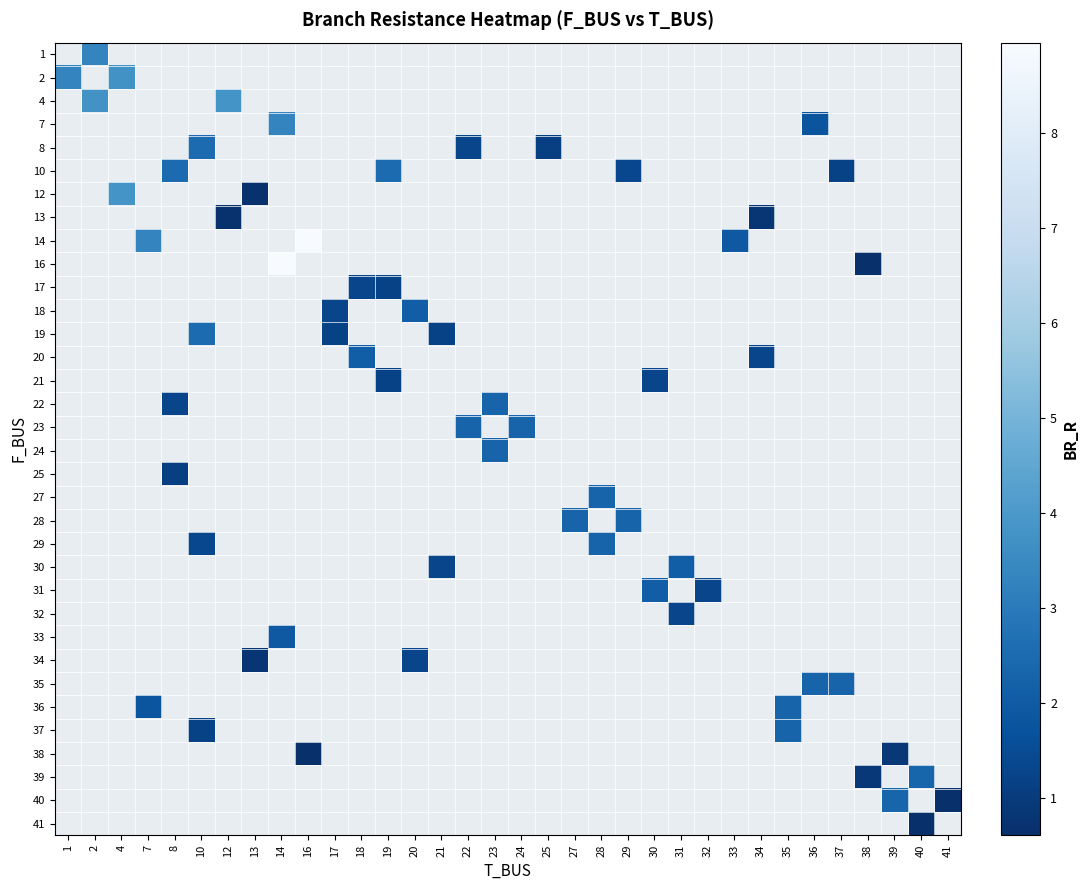

How many distinct data groups are displayed?

34